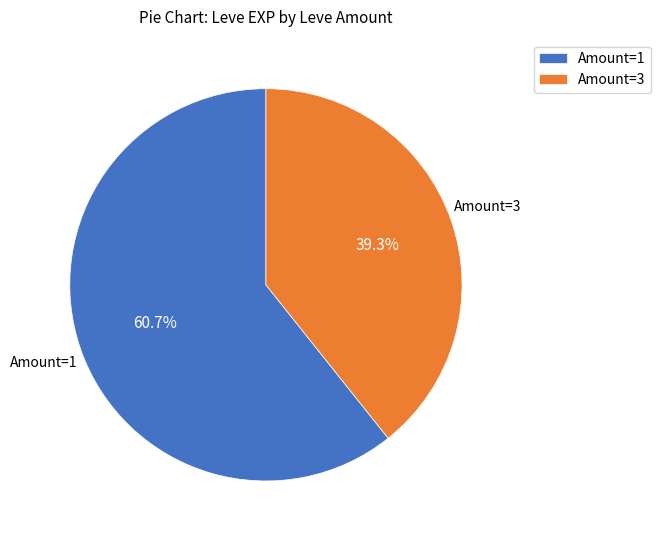

What is the ratio of the value at Amount=3 to the value at Amount=1?

0.6